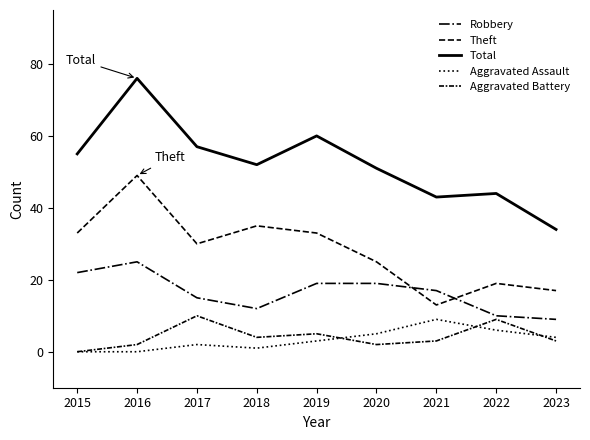

Between 2017 and 2018, which is larger?

2017